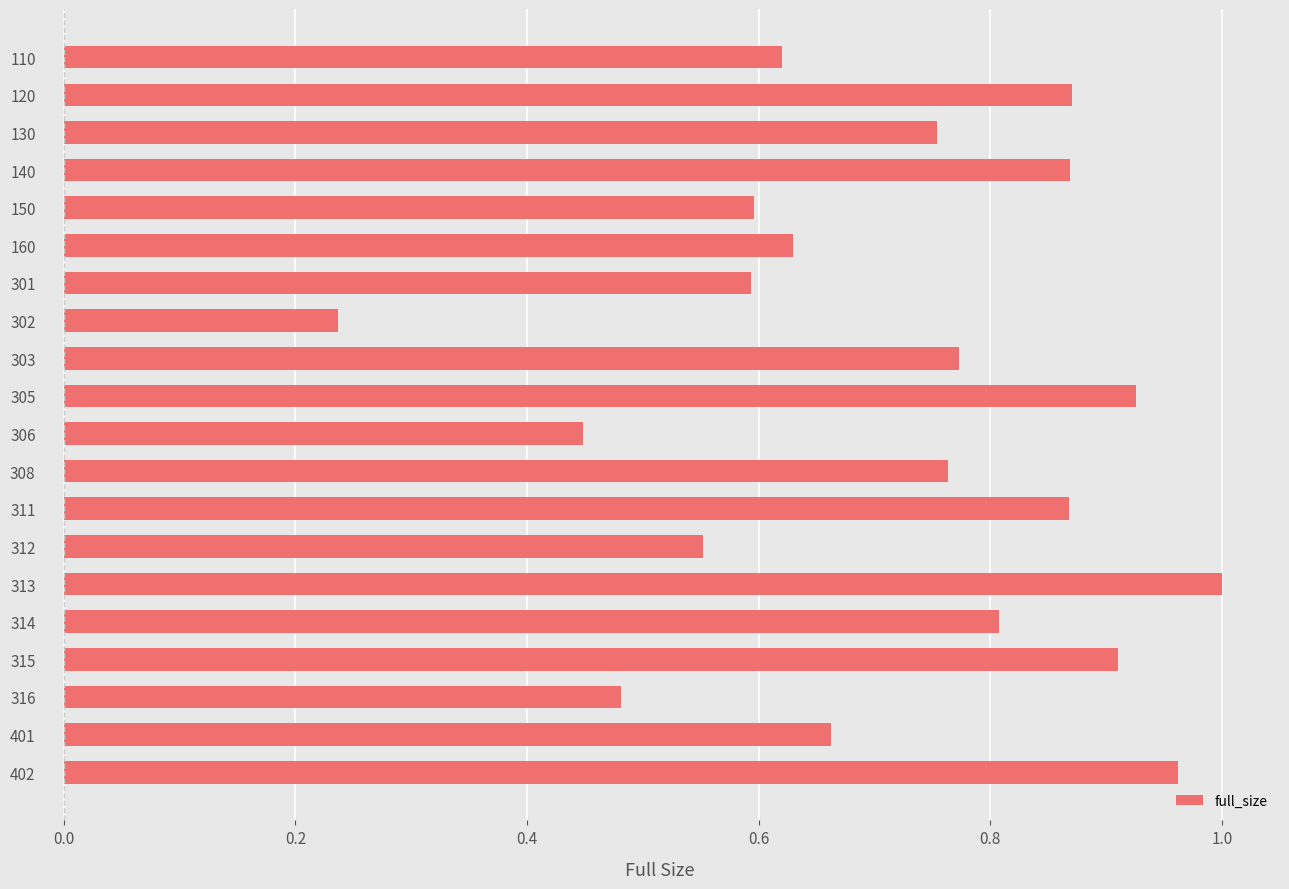

What is the sum of the values at 305 and 315?

1.8